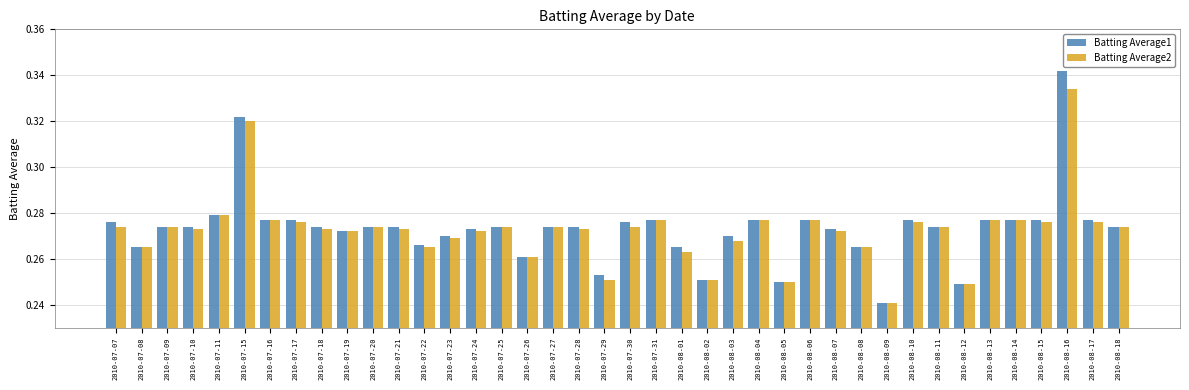

Rank the series at 2010-08-16 from lowest to highest value.

Batting Average2, Batting Average1